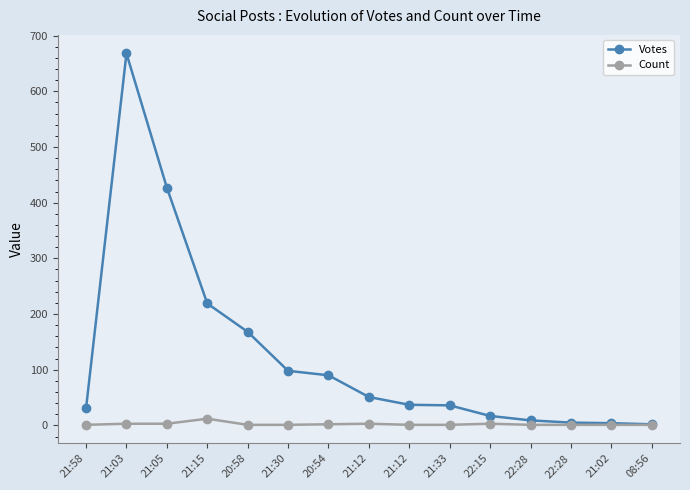

Between 21:12 and 21:02, which series saw the biggest shift?

Votes